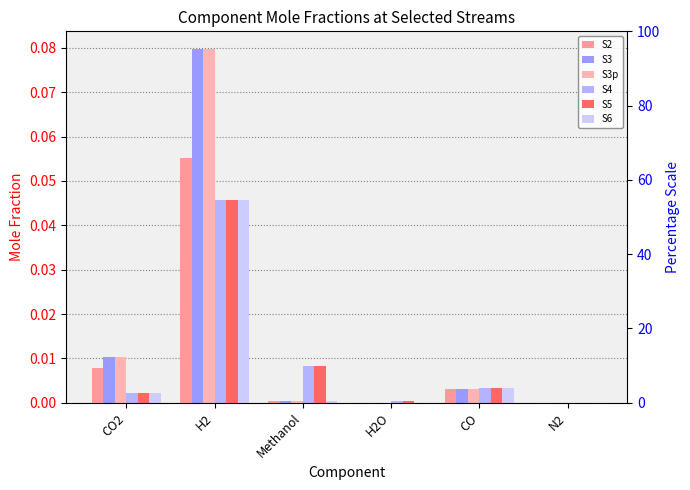

Does the chart contain any negative values?

No